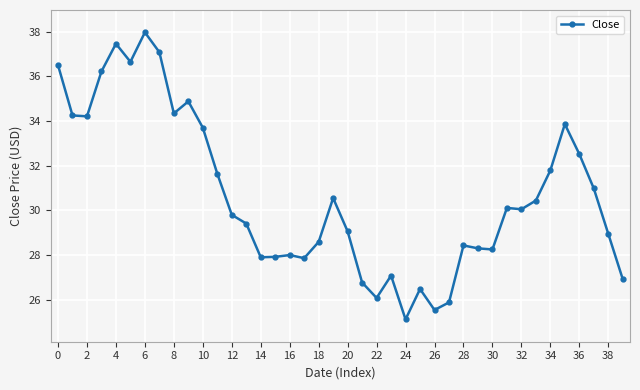

True or false: there are more than 1 points higher than both neighbors.

True